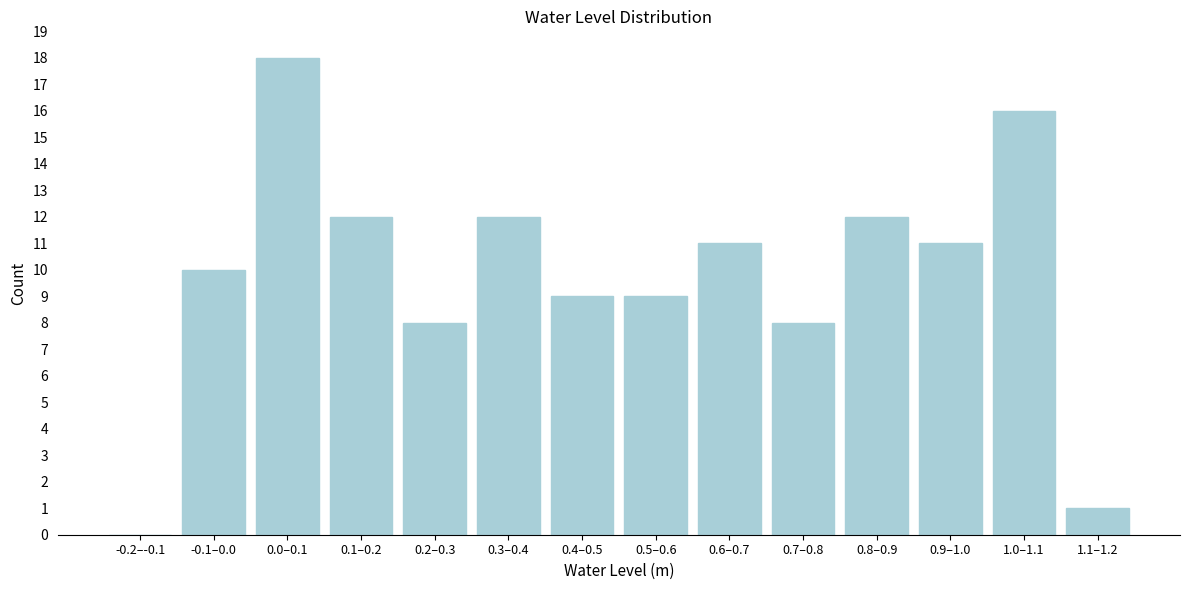

Reading left to right, extract all data points from this chart.

-0.2–-0.1=0	-0.1–0.0=10	0.0–0.1=18	0.1–0.2=12	0.2–0.3=8	0.3–0.4=12	0.4–0.5=9	0.5–0.6=9	0.6–0.7=11	0.7–0.8=8	0.8–0.9=12	0.9–1.0=11	1.0–1.1=16	1.1–1.2=1